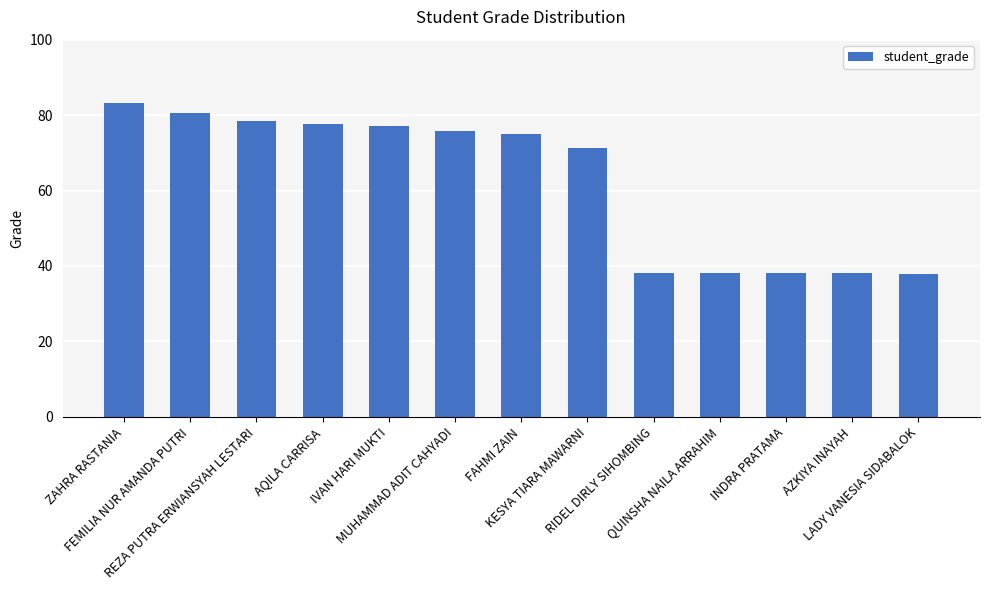

What is the maximum value shown in the chart?

83.2